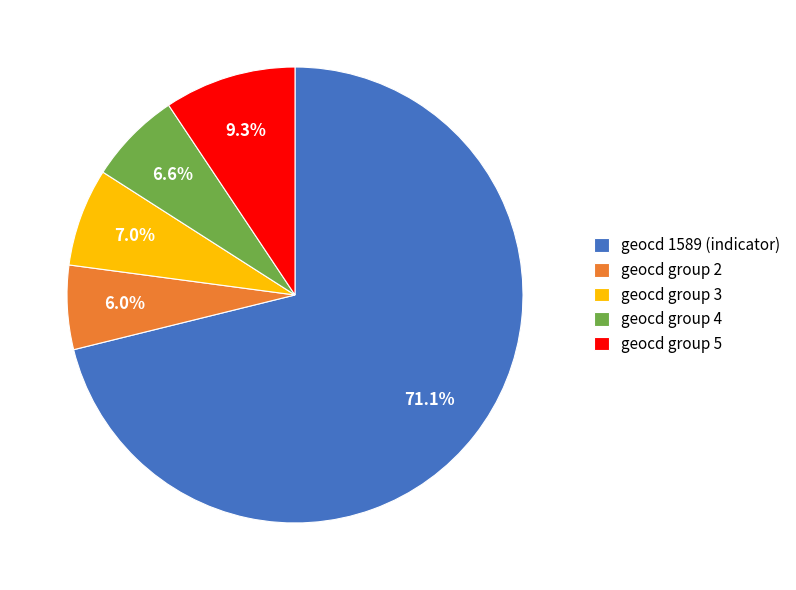

Which category accounts for the majority?

geocd 1589 (indicator)